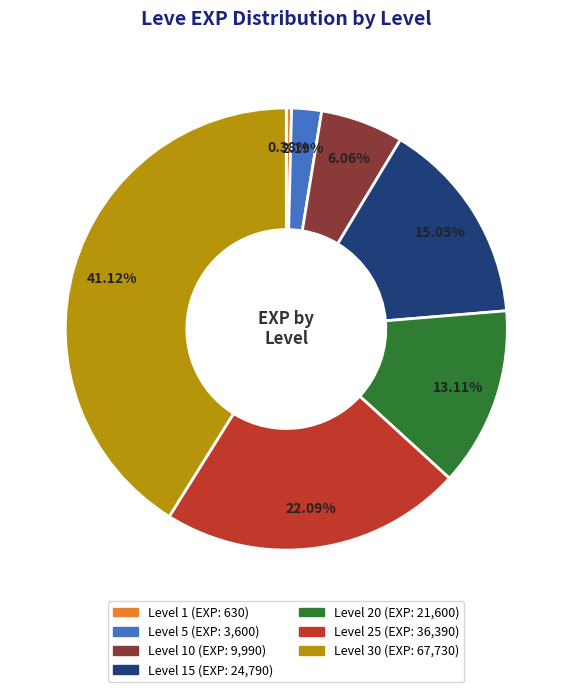

Does any single category account for the majority?

No